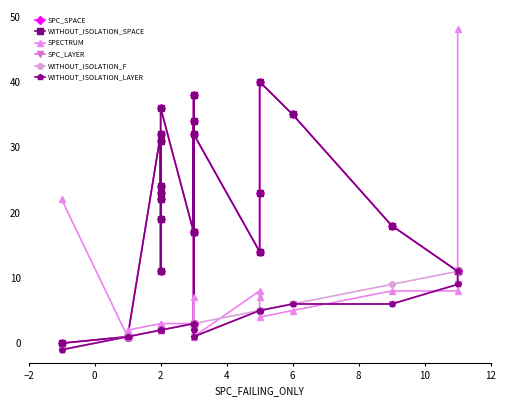

Is it true that WITHOUT_ISOLATION_LAYER equals 1 at 2?

False